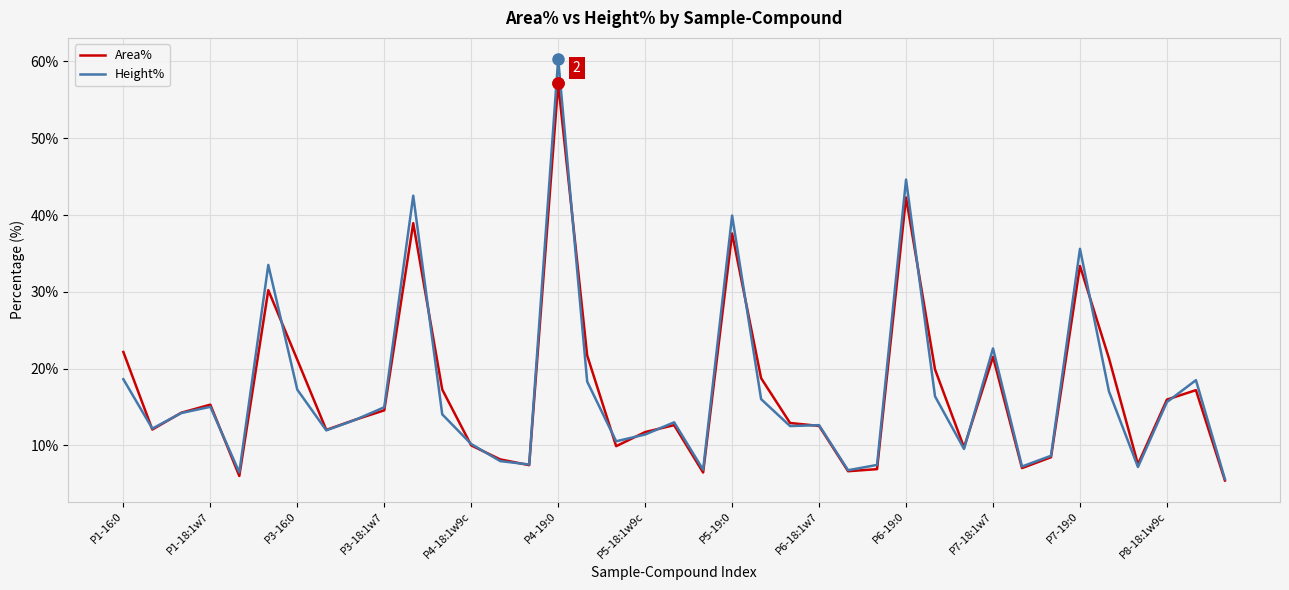

Rank the series by their maximum value, from lowest to highest.

Area%, Height%